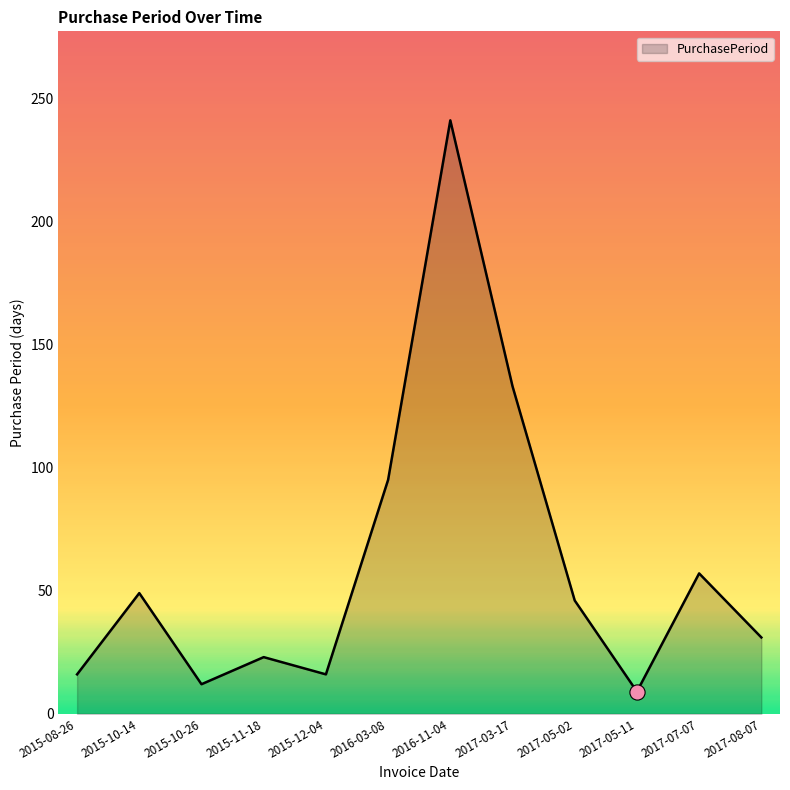

Between 2015-10-26 and 2016-03-08, which is larger?

2016-03-08